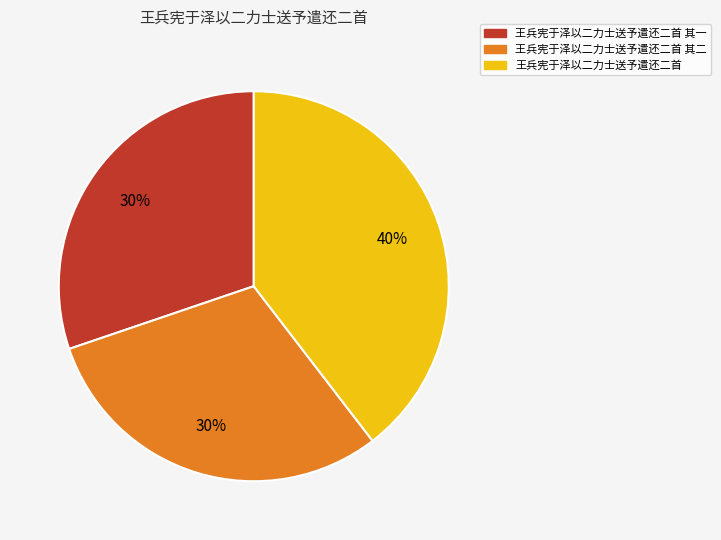

To the nearest percent, what is the average slice percentage?

33%